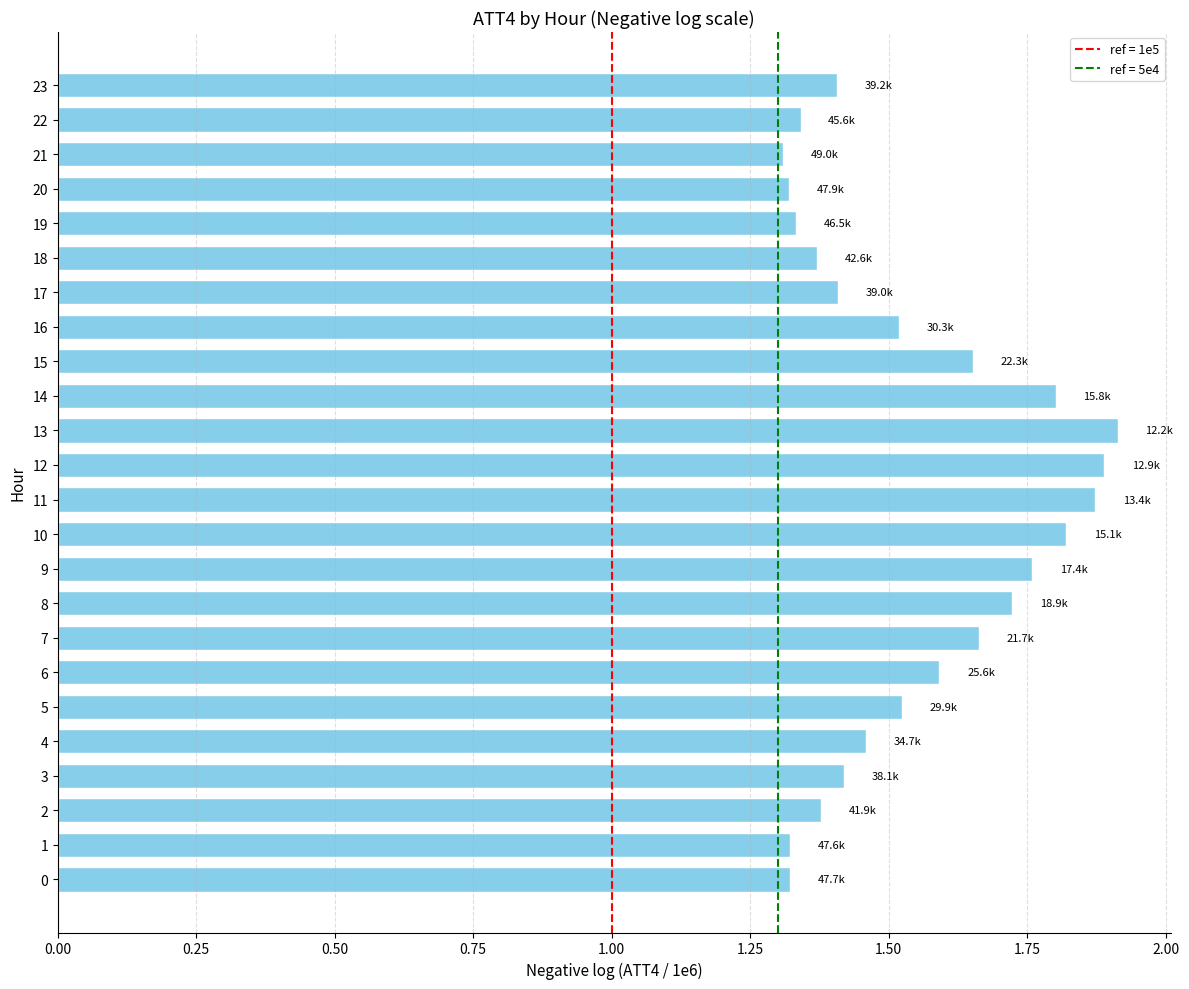

How many distinct data groups are displayed?

1